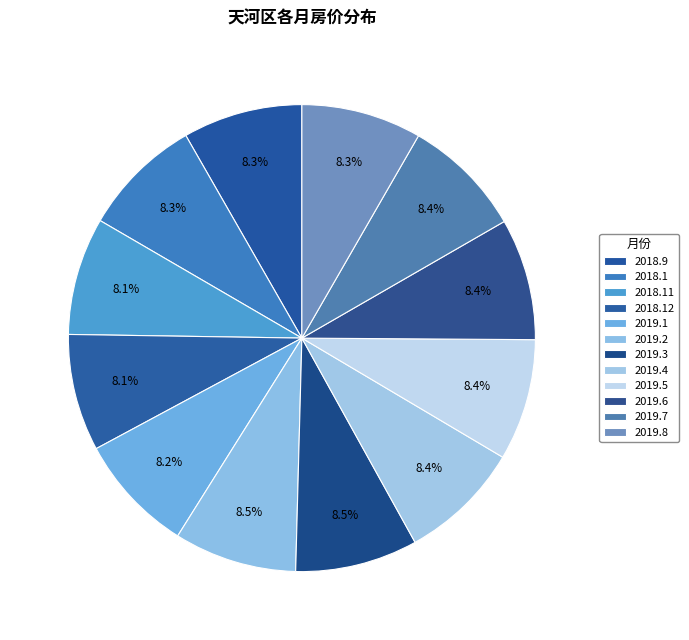

Does 2019.6 represent more than half of the total?

No